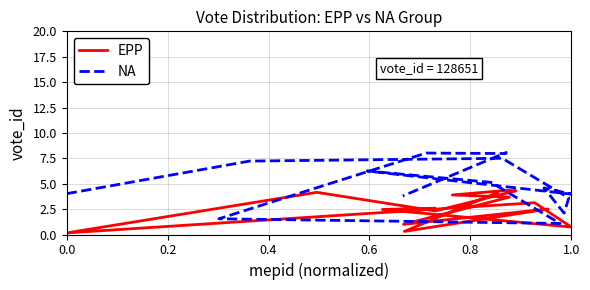

The EPP series shows 1.4 at 11. True or false?

False